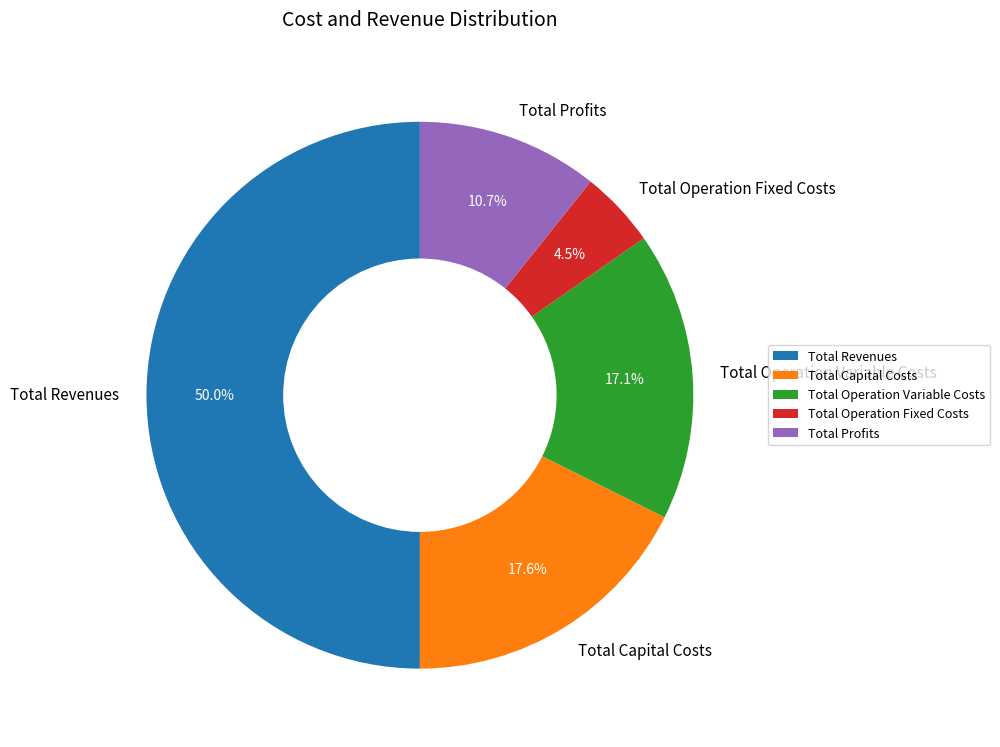

Does Total Profits account for over 50% of the chart?

No